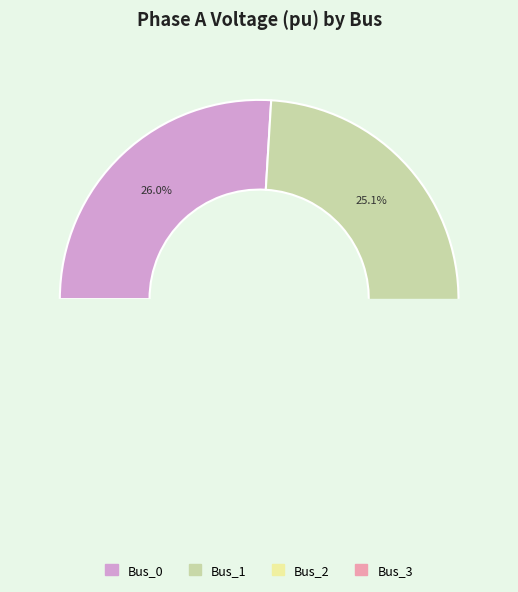

Is it true that Bus_0 is 12% of the pie?

False